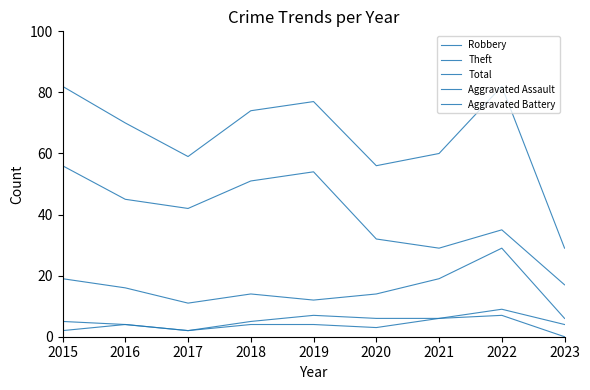

True or false: Total has a value of 32 at 2020.

False